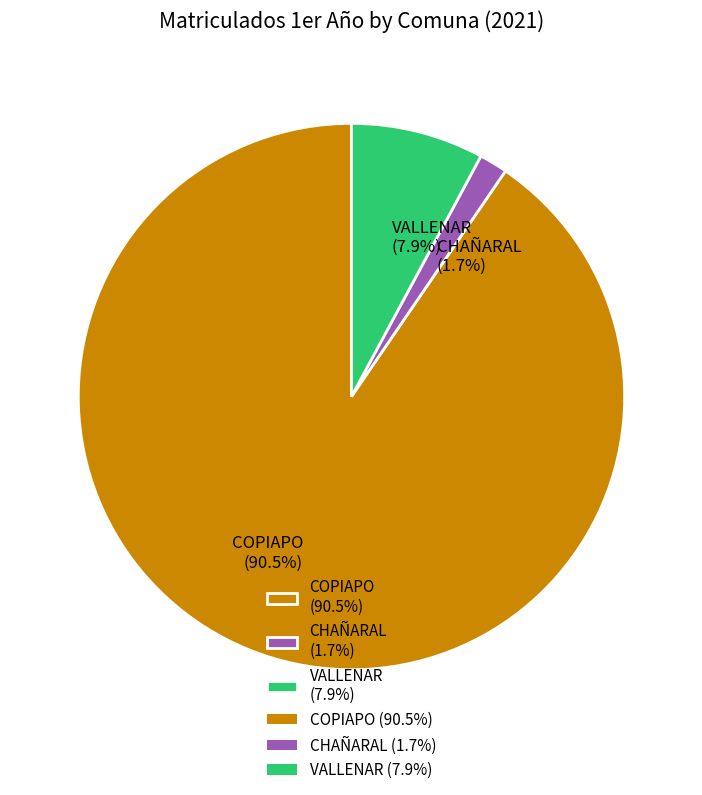

What is the ratio of the value at COPIAPO to the value at VALLENAR?

11.5